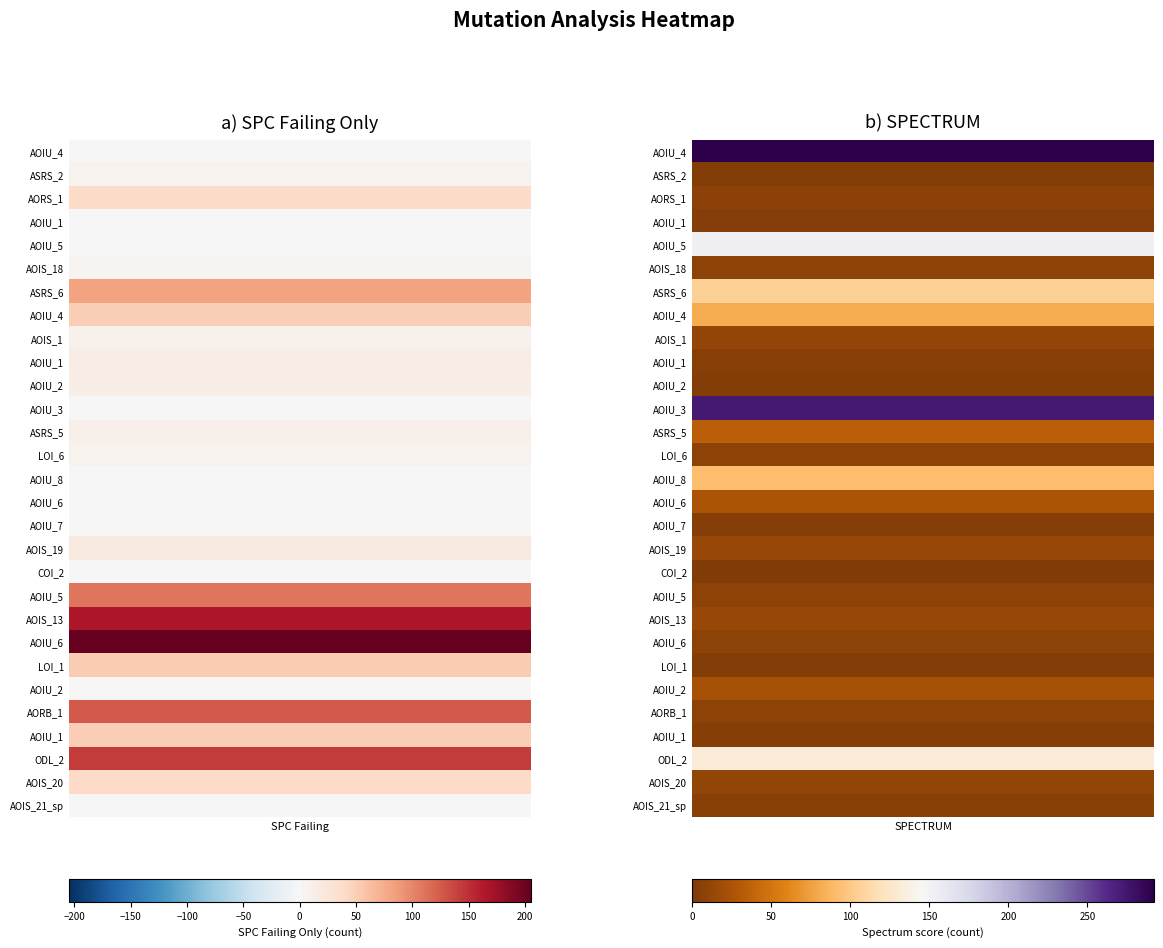

What is the highest value of the Weight.ElevatorSystem.Elevator.ASRS_2 series?

7